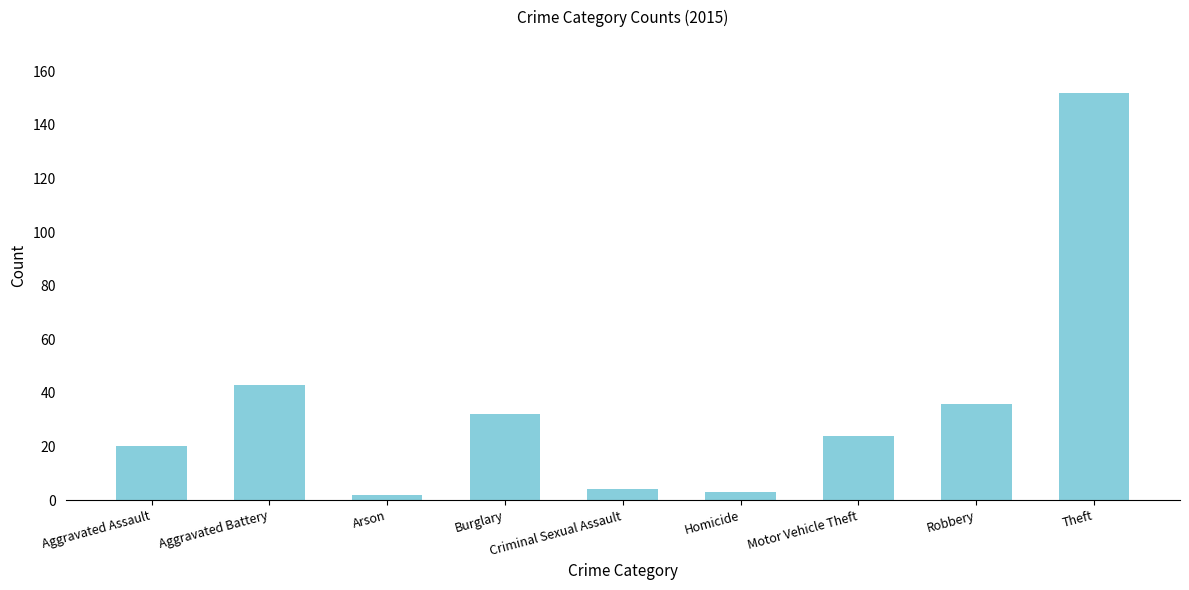

The value at Robbery is 36. True or false?

True